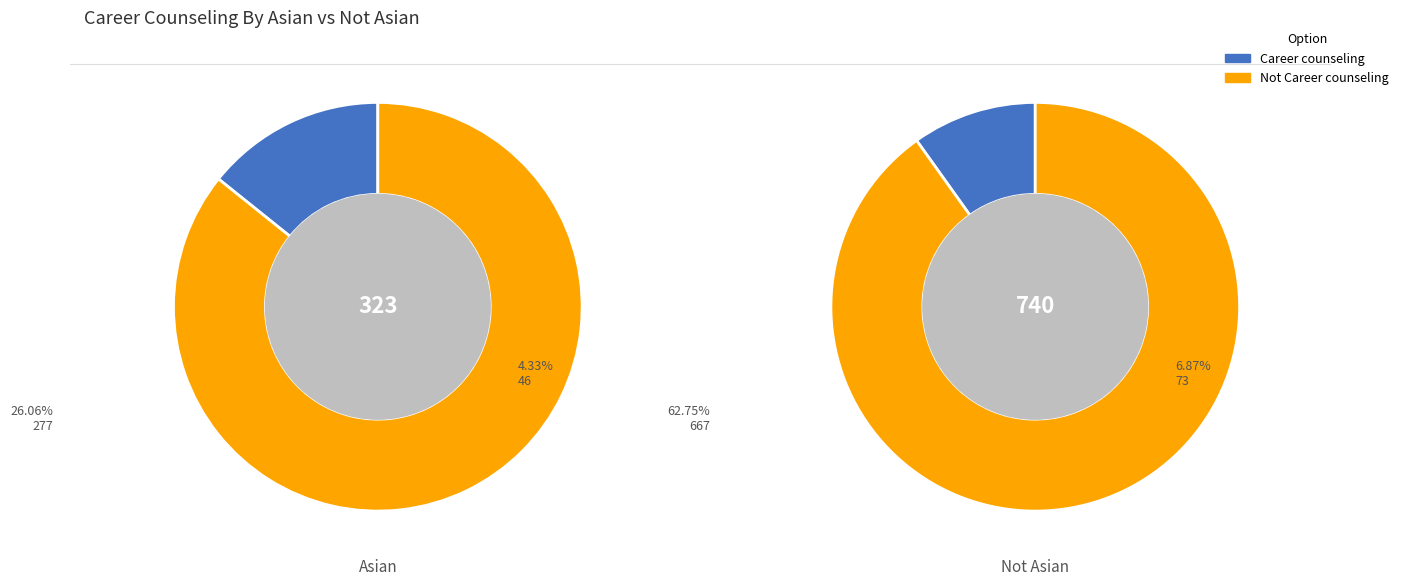

How many slices are in this pie chart?

2